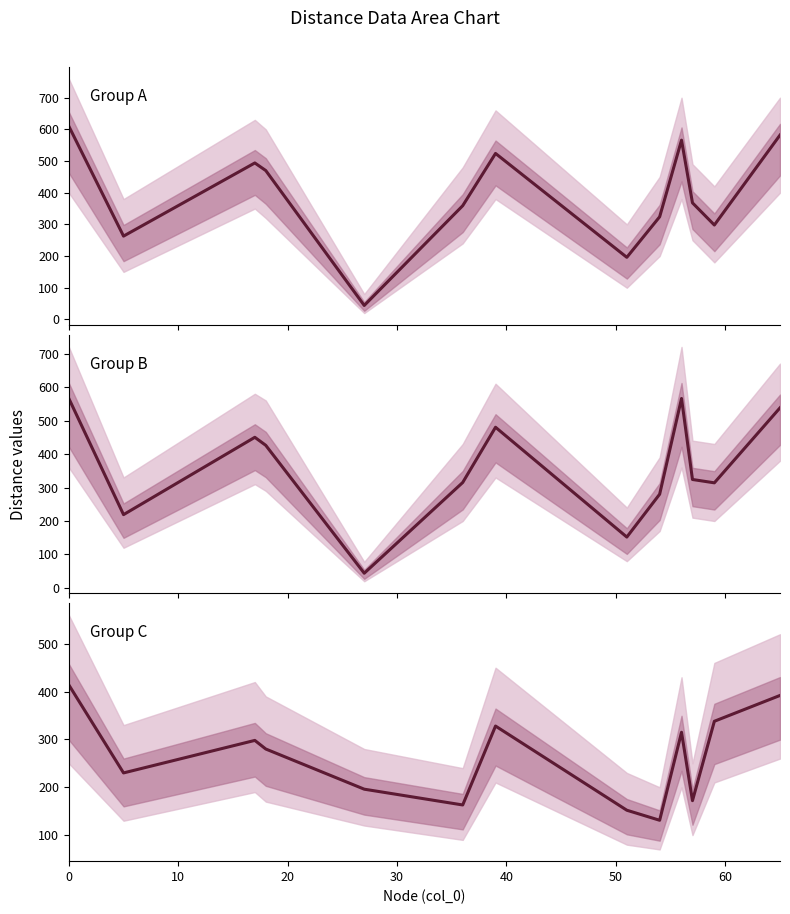

What is the value of the Group A median point at the 2nd from the left?

263